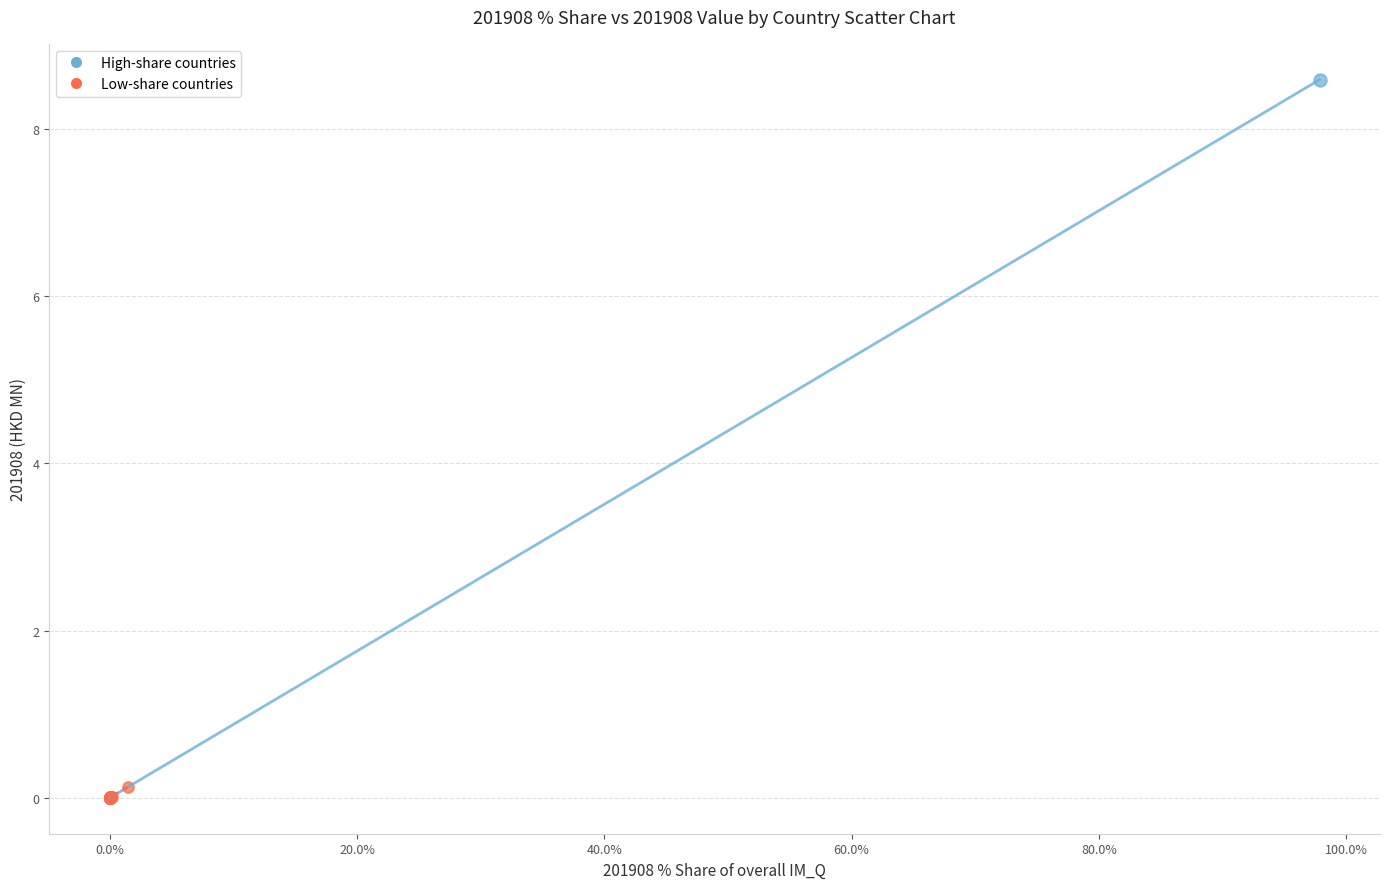

What are all the series names shown in the legend?

High-share countries, Low-share countries